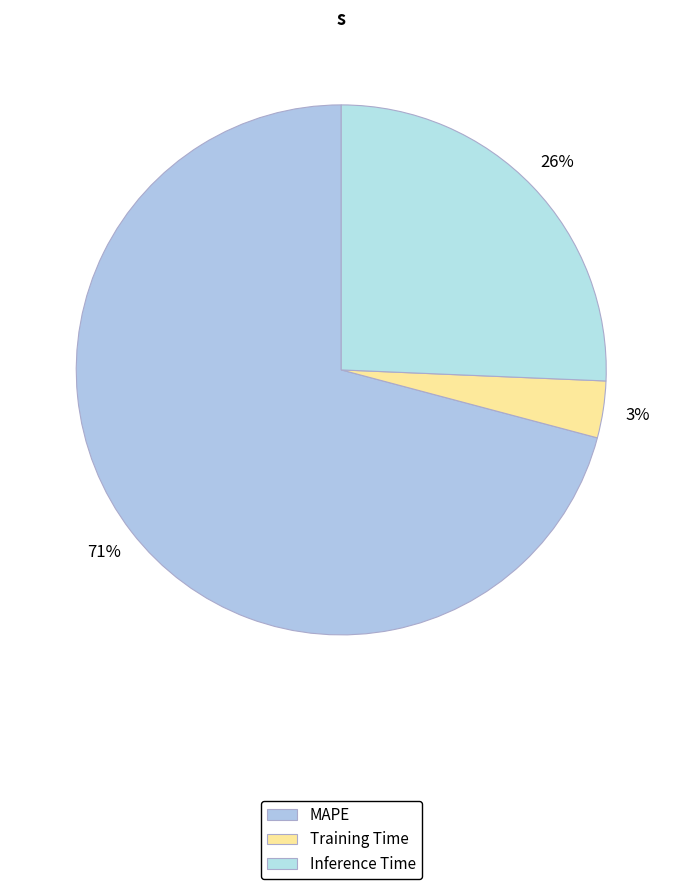

To the nearest percent, what portion does Training Time represent?

3%